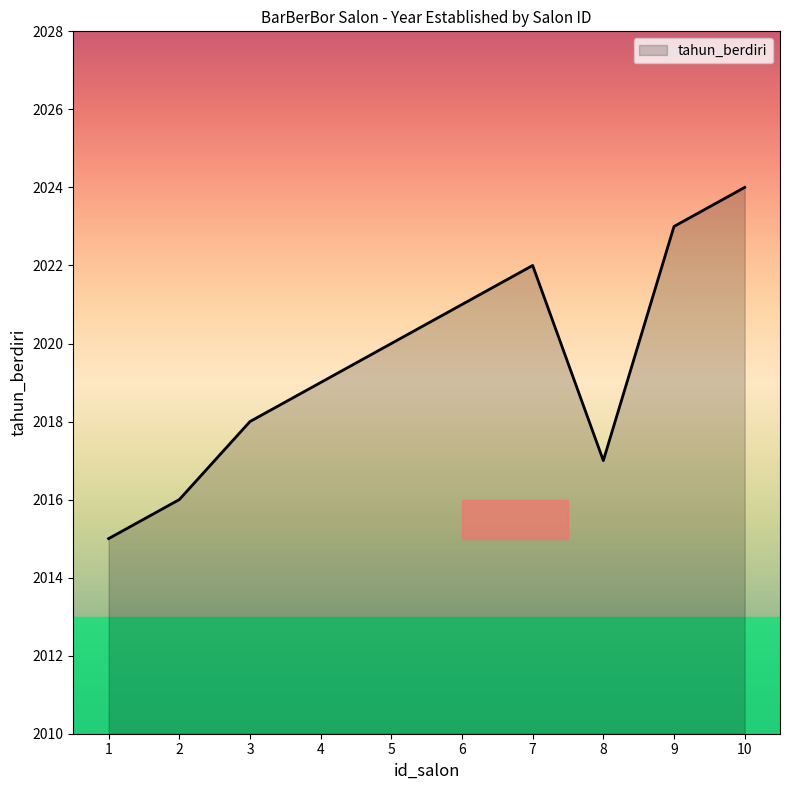

What is the change in value from 6 to 8?

-4